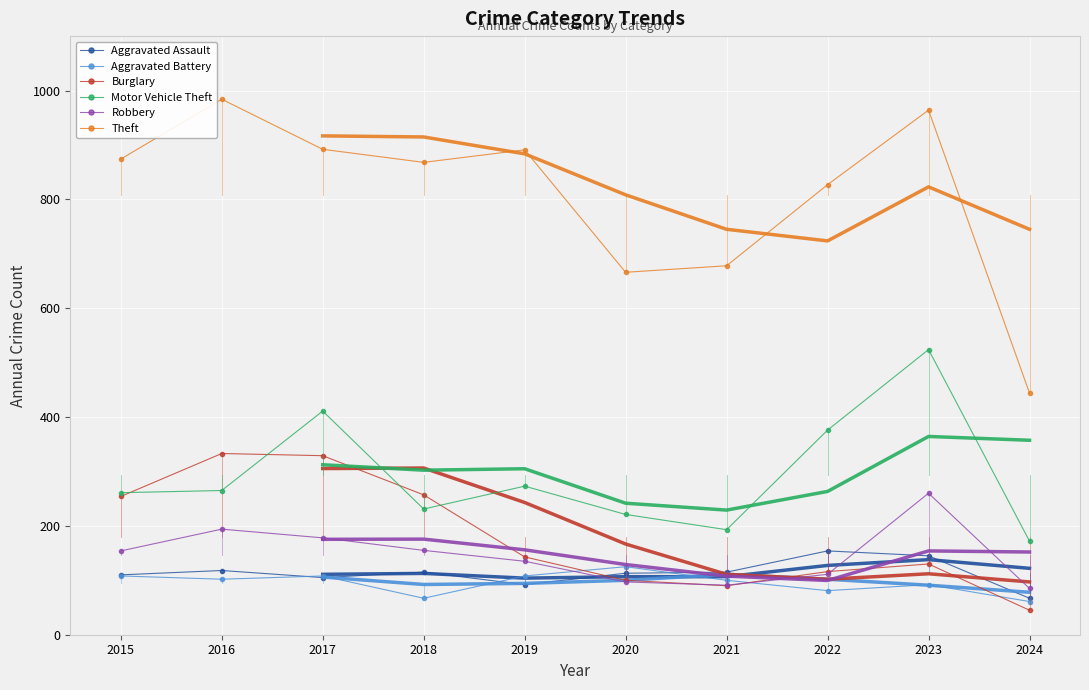

The Burglary series shows 27 at 2021. True or false?

False